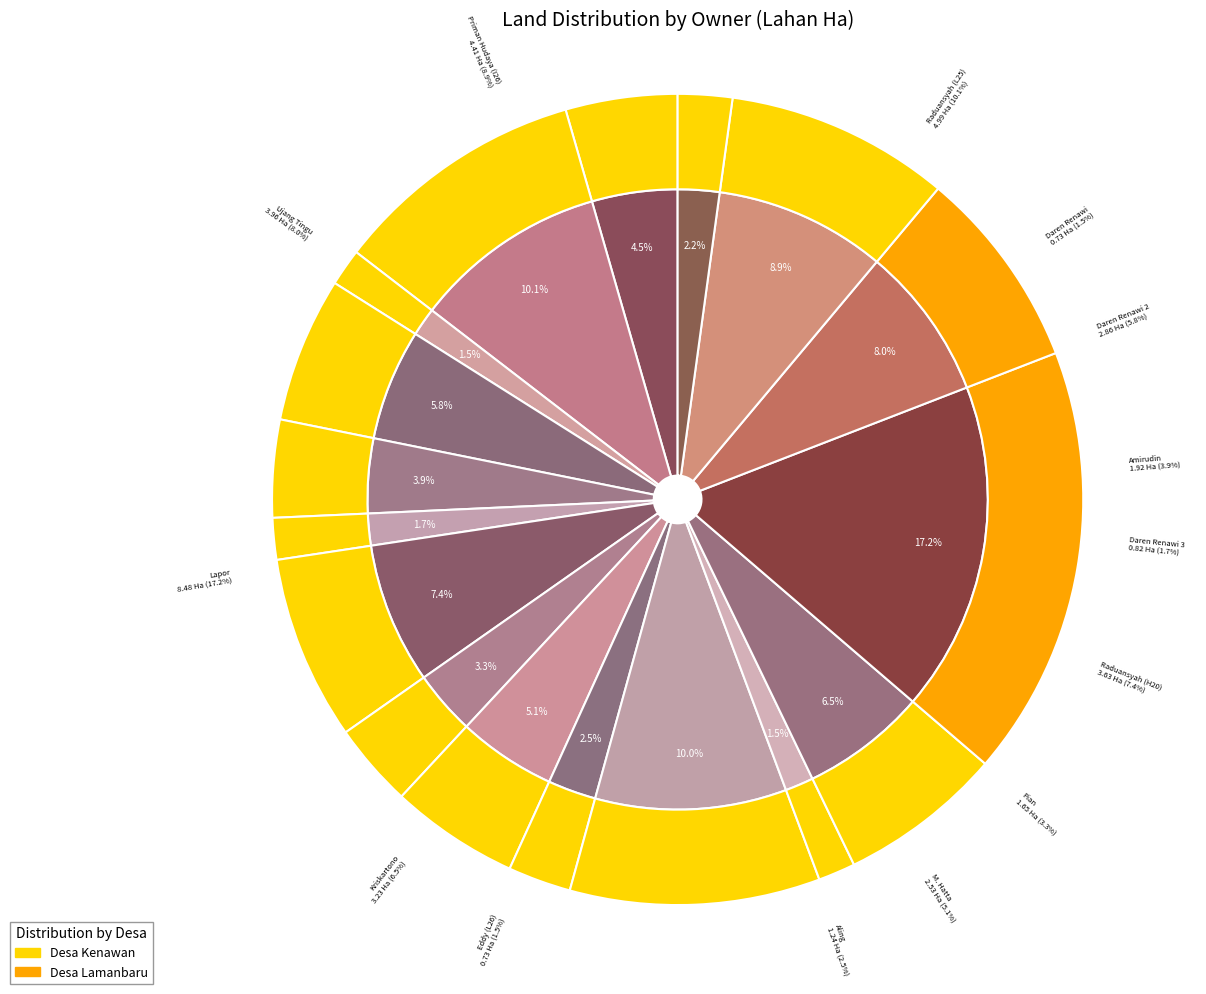

To the nearest percent, what is the difference between the largest and smallest slice percentages?

16%